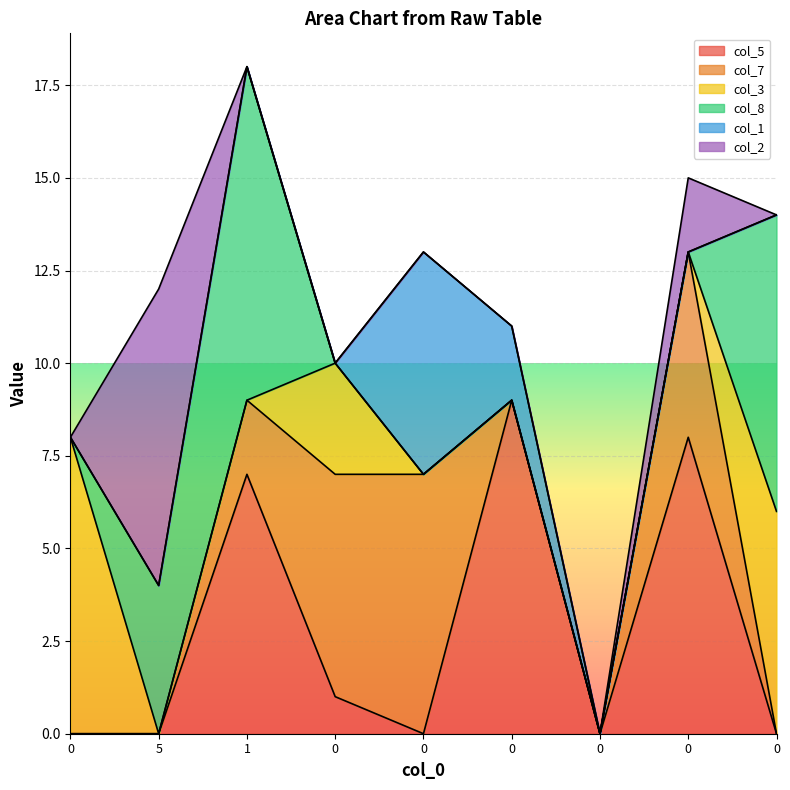

Does the chart have visible grid lines?

Yes